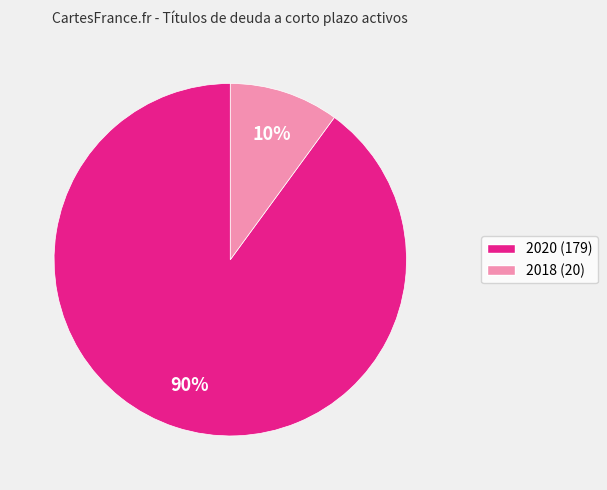

Does any single category account for the majority?

Yes